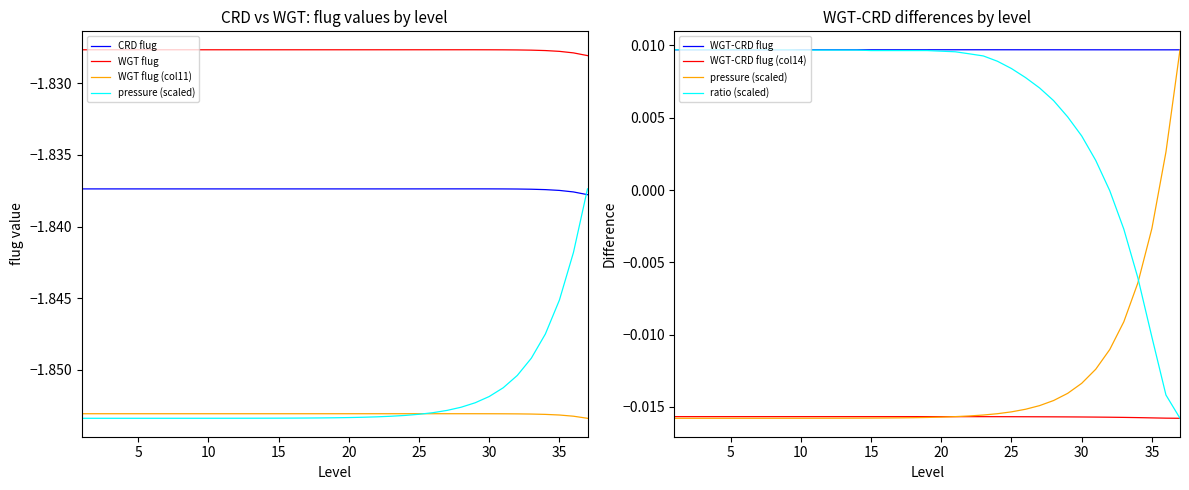

At how many categories does at least one series exceed 0?

37